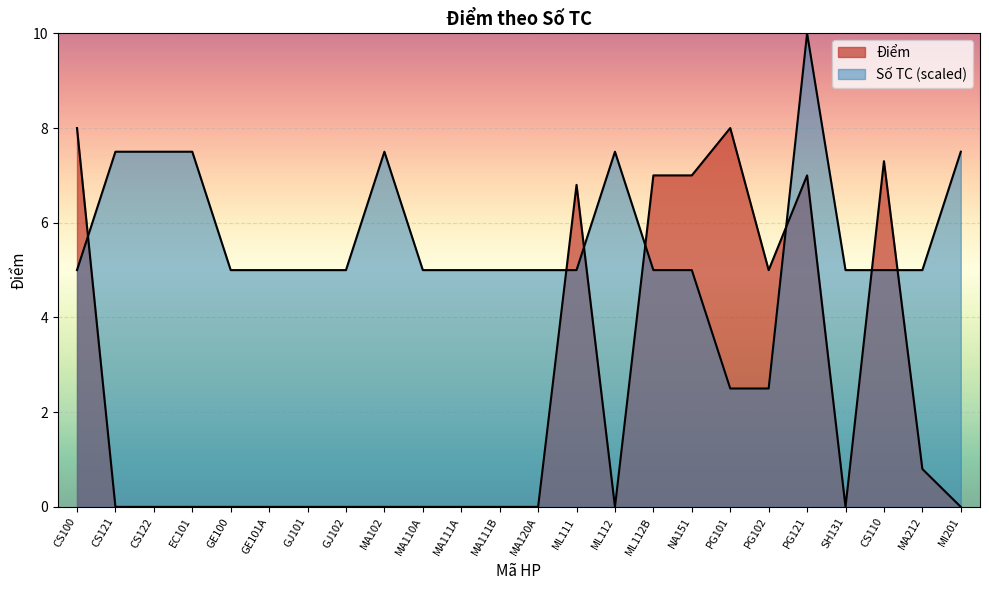

The value at GJ102 is 0.0. True or false?

True